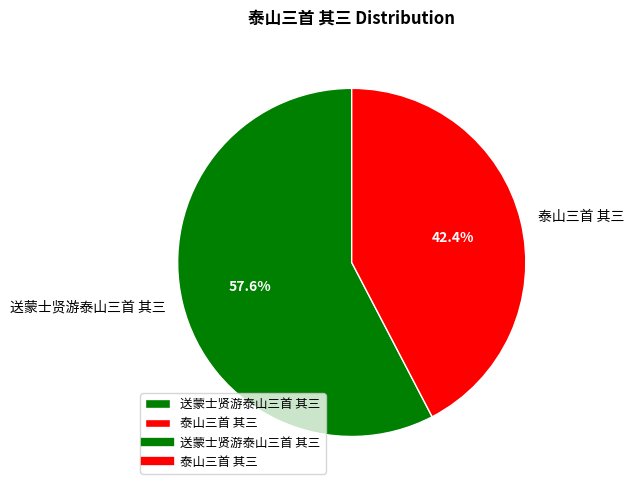

To the nearest percent, what is the difference between the 送蒙士贤游泰山三首 其三 and 泰山三首 其三 slice percentages?

15%